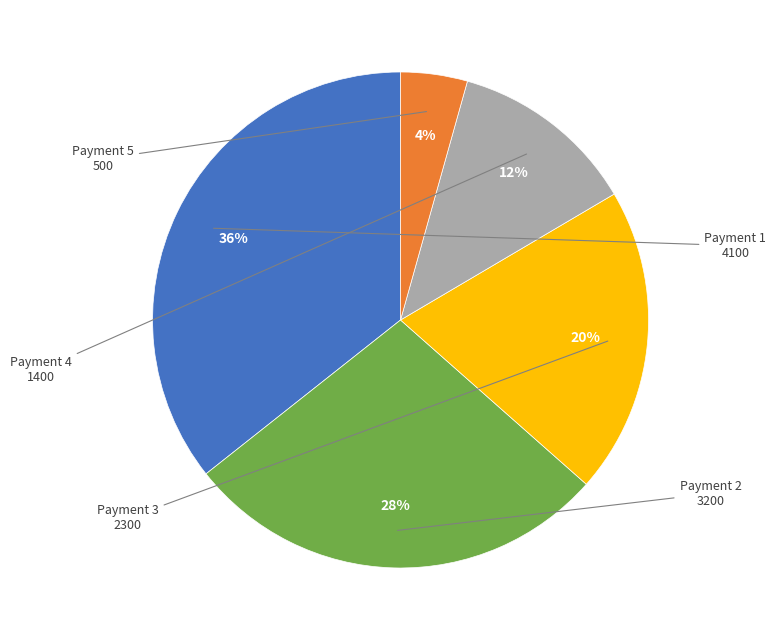

To the nearest percent, what is the average slice percentage?

20%